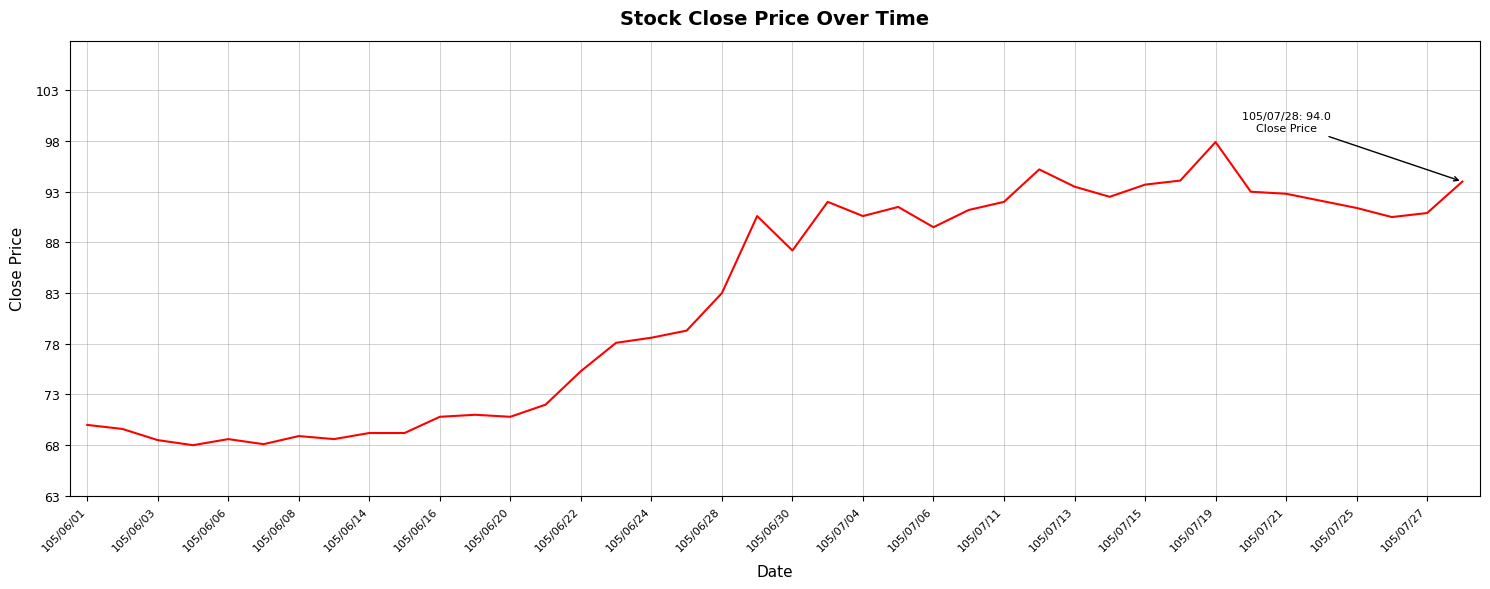

What is the minimum value shown in the chart?

68.0